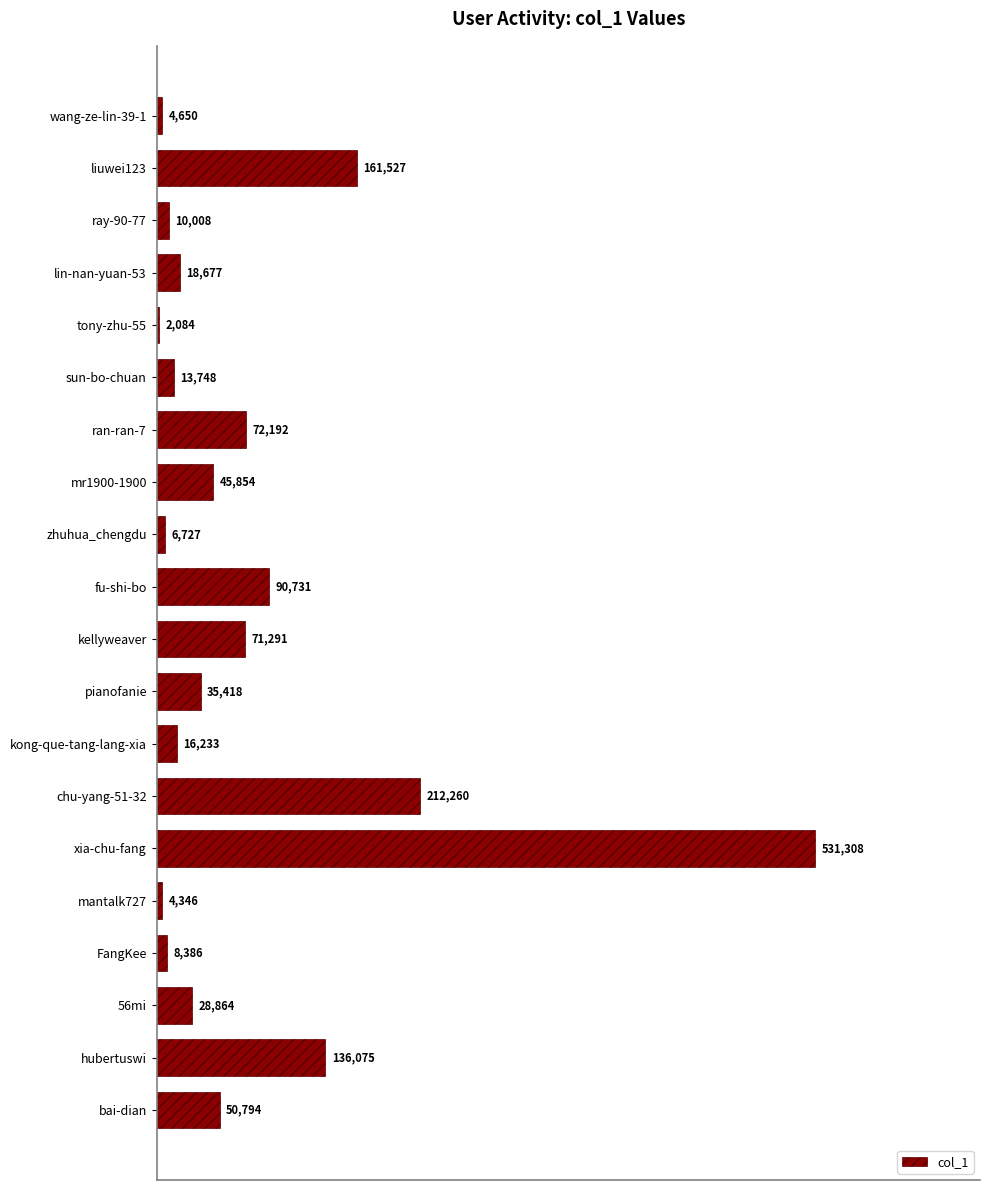

Which label corresponds to the largest value in the chart?

xia-chu-fang